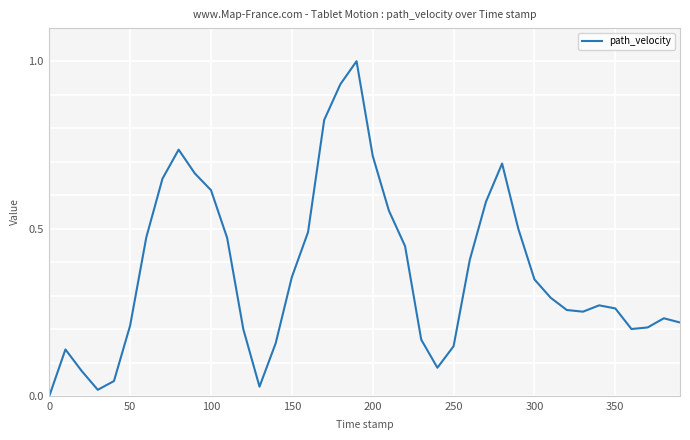

What is the difference between the maximum and minimum values?

1.0